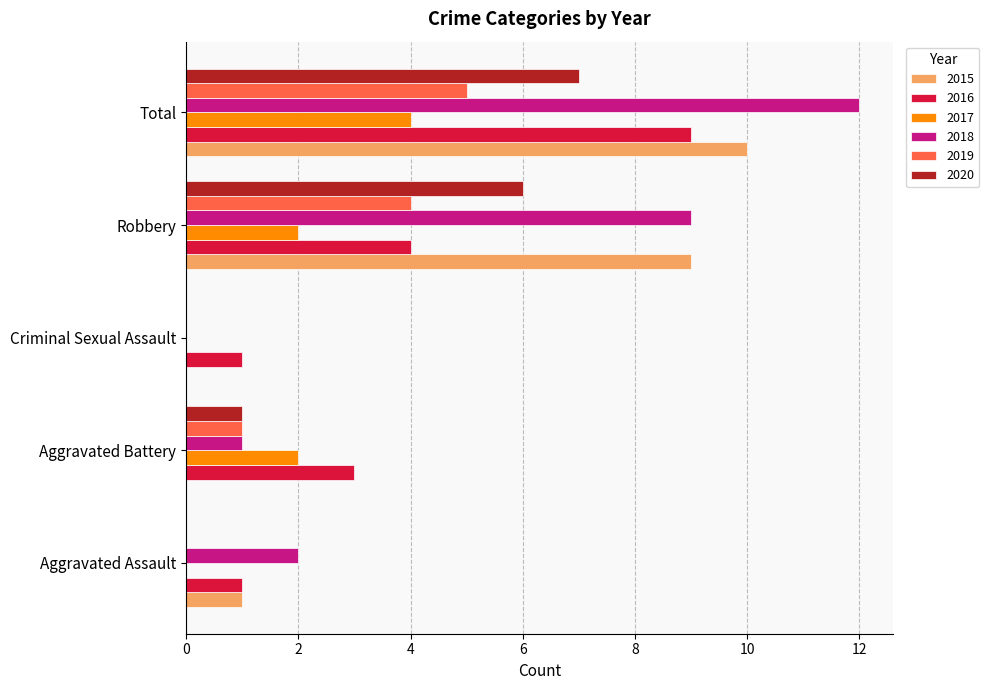

At which label does 2018 reach its peak?

Total